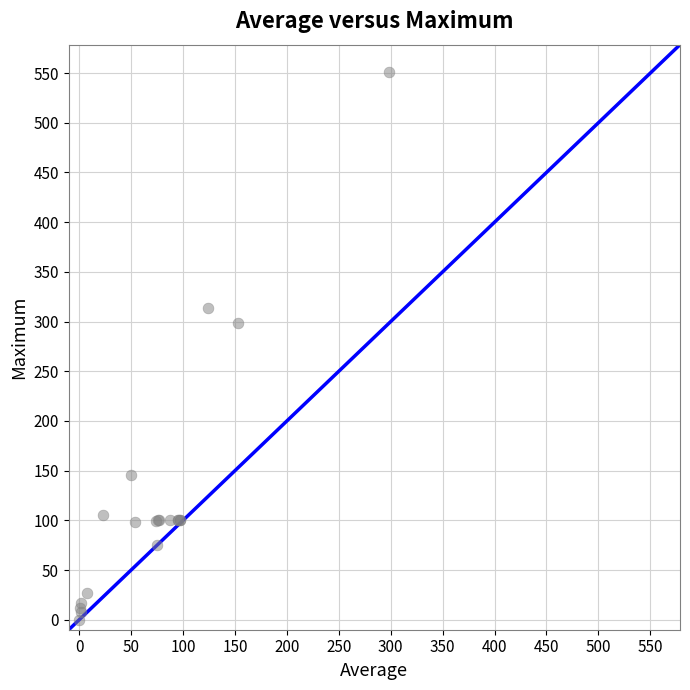

What Y value in the scatter plot is closest to 275?

299